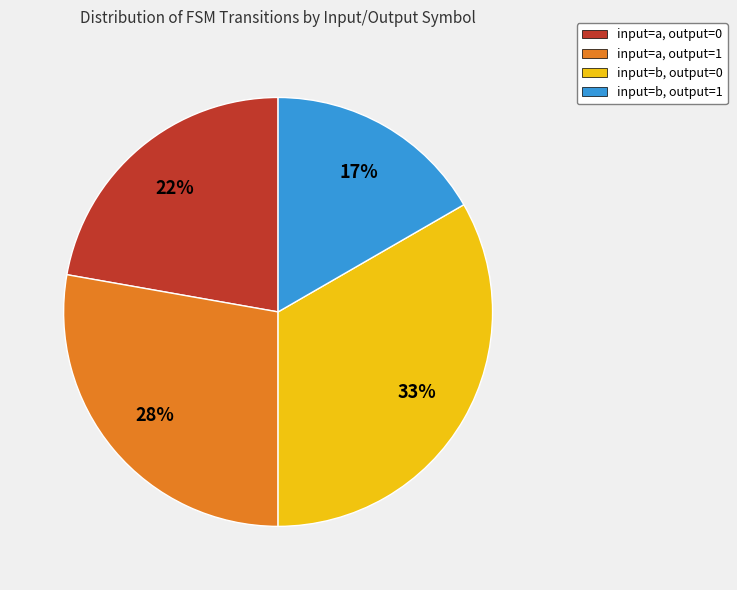

To the nearest percent, what percentage of the pie is input=b, output=1?

17%